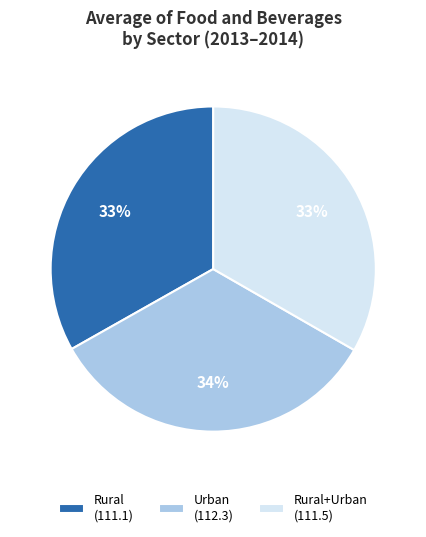

Do Rural (111.1) and Urban (112.3) together represent more than half of the pie?

Yes